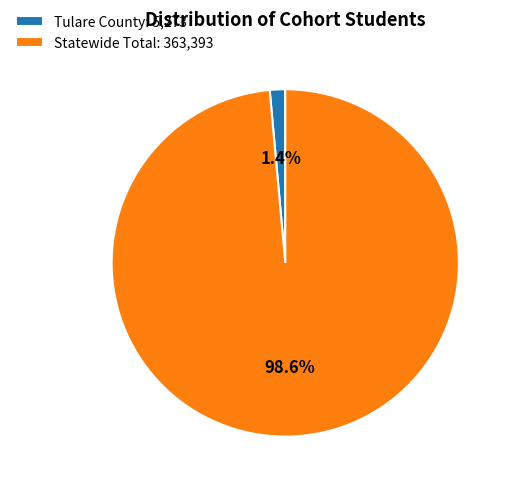

Count the number of slices in the pie.

2